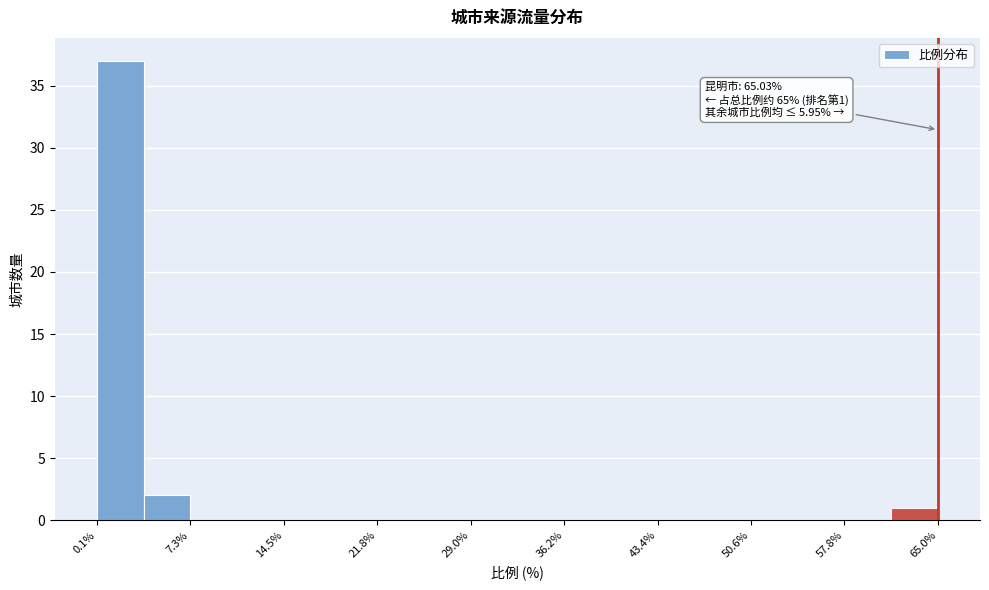

Read against the x-axis, roughly where is the centre of the tallest bar?

2